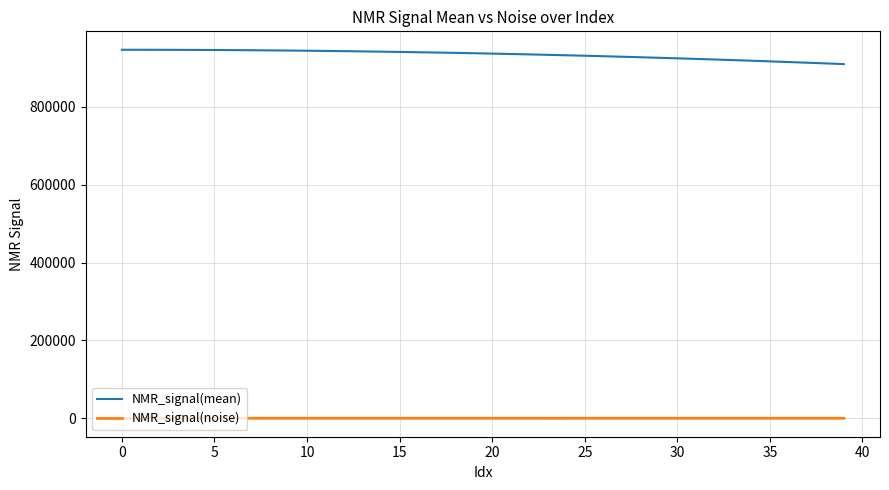

True or false: NMR_signal(mean) and NMR_signal(noise) cross at least once.

False